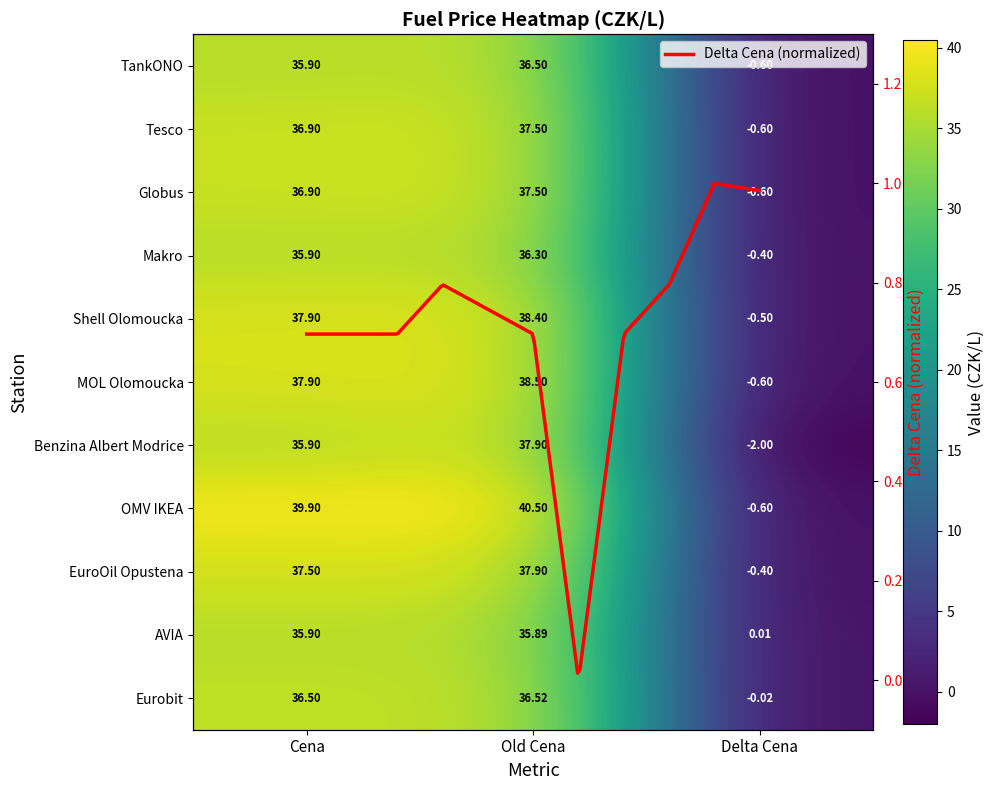

Which series has the largest range (max minus min)?

OMV IKEA